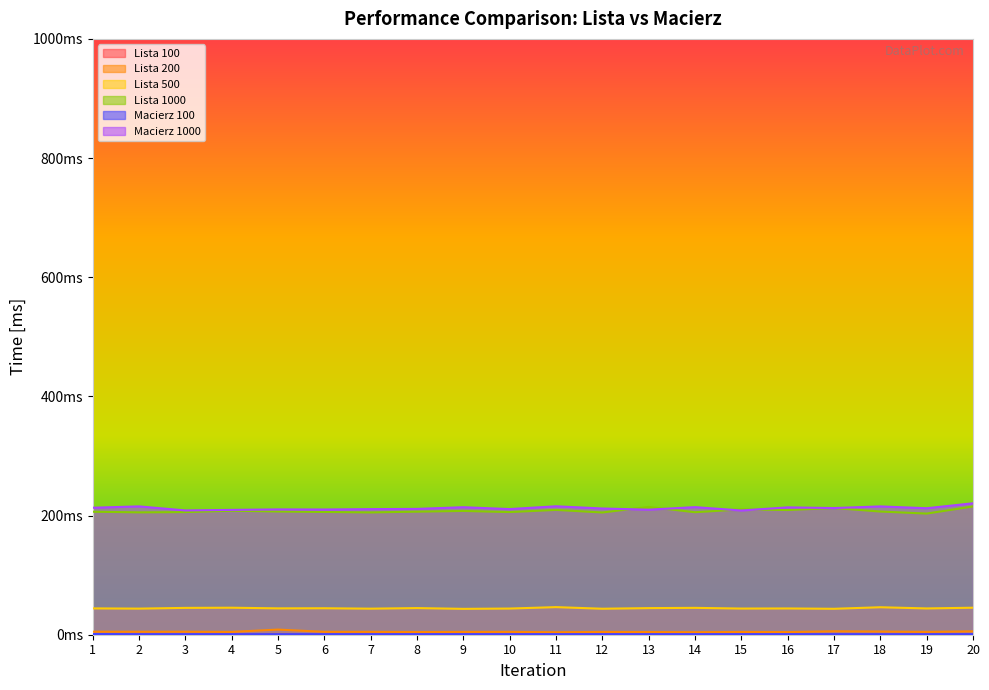

How many categories are shown in the chart?

20